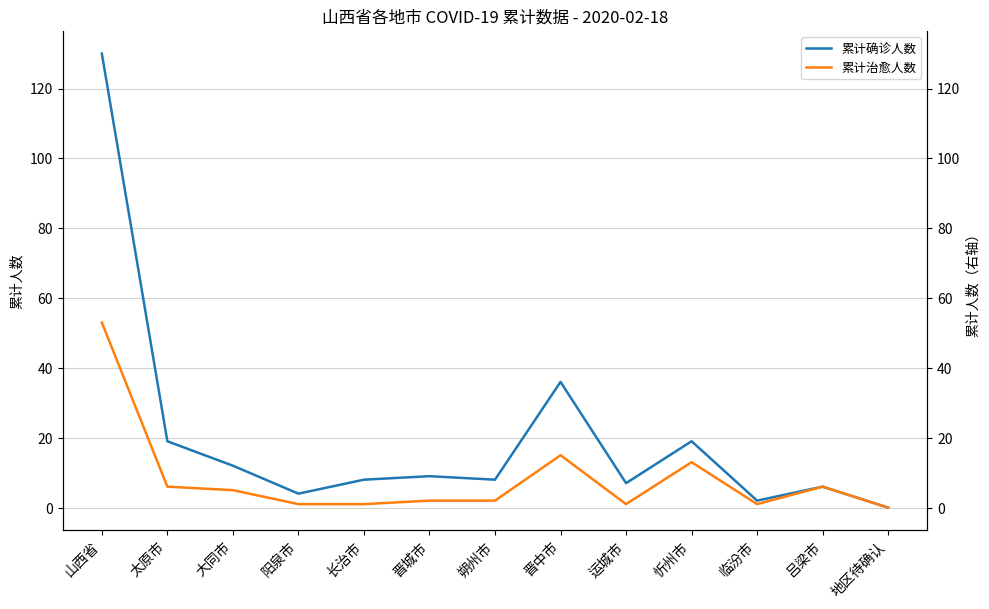

Is the value of 累计确诊人数 at 太原市 greater than the value of 累计治愈人数 at 晋中市?

Yes